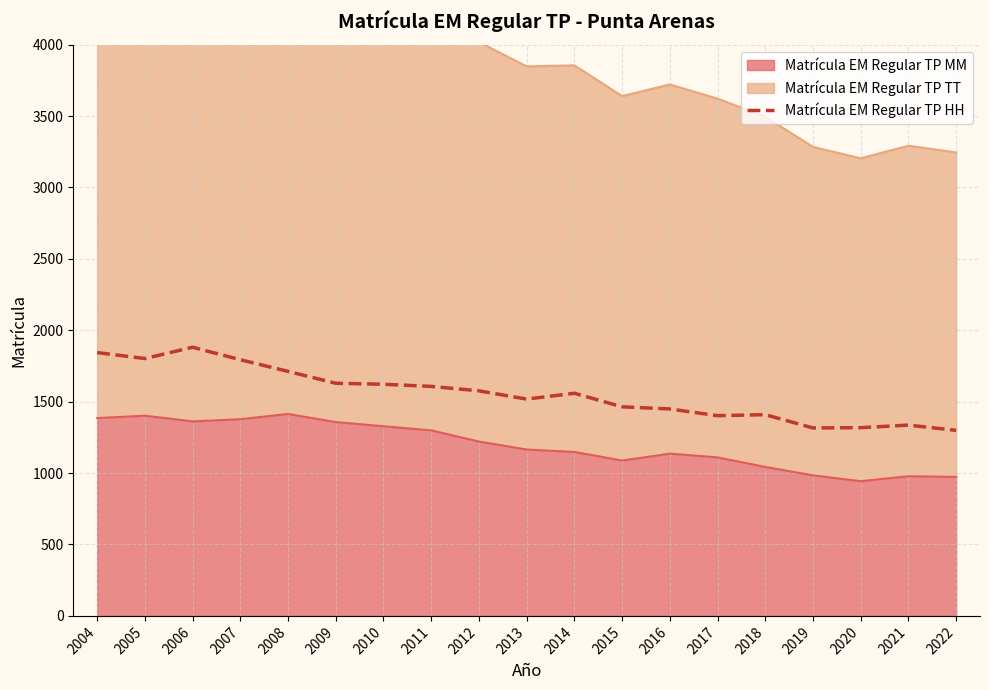

Reading right to left, what are all the values shown in this chart?

1299	1336	1318	1316	1409	1402	1449	1464	1559	1518	1576	1607	1622	1629	1712	1794	1881	1802	1844